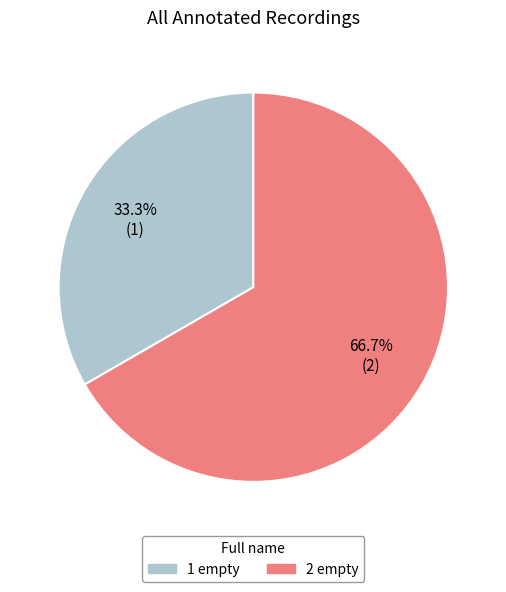

What percentage is NOT represented by 2 empty?

33.3%